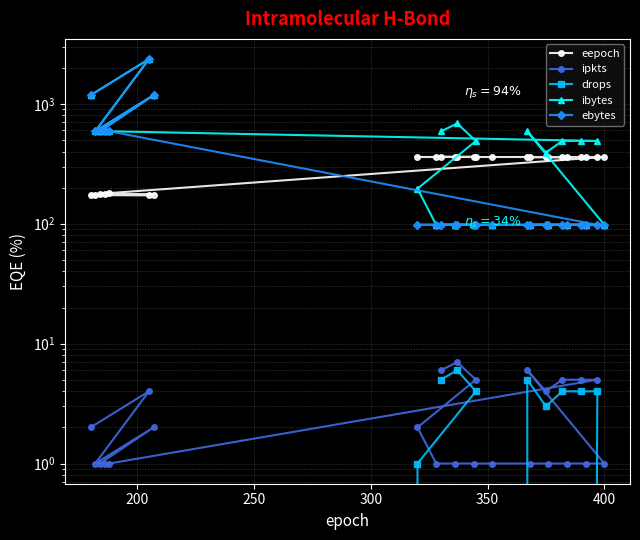

How many values in the ibytes series exceed 490?

10